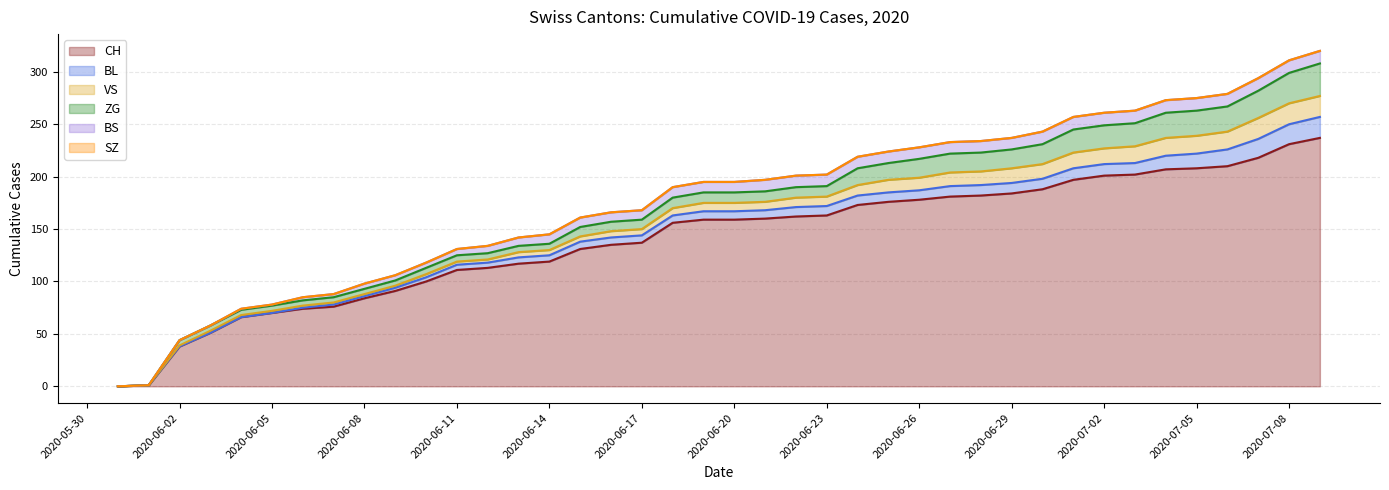

Rank the categories by BL value from highest to lowest.

39, 38, 37, 36, 35, 34, 31, 32, 33, 27, 28, 29, 30, 22, 23, 24, 25, 26, 19, 20, 21, 15, 16, 17, 18, 13, 14, 11, 12, 10, 9, 7, 8, 6, 0, 1, 2, 3, 4, 5